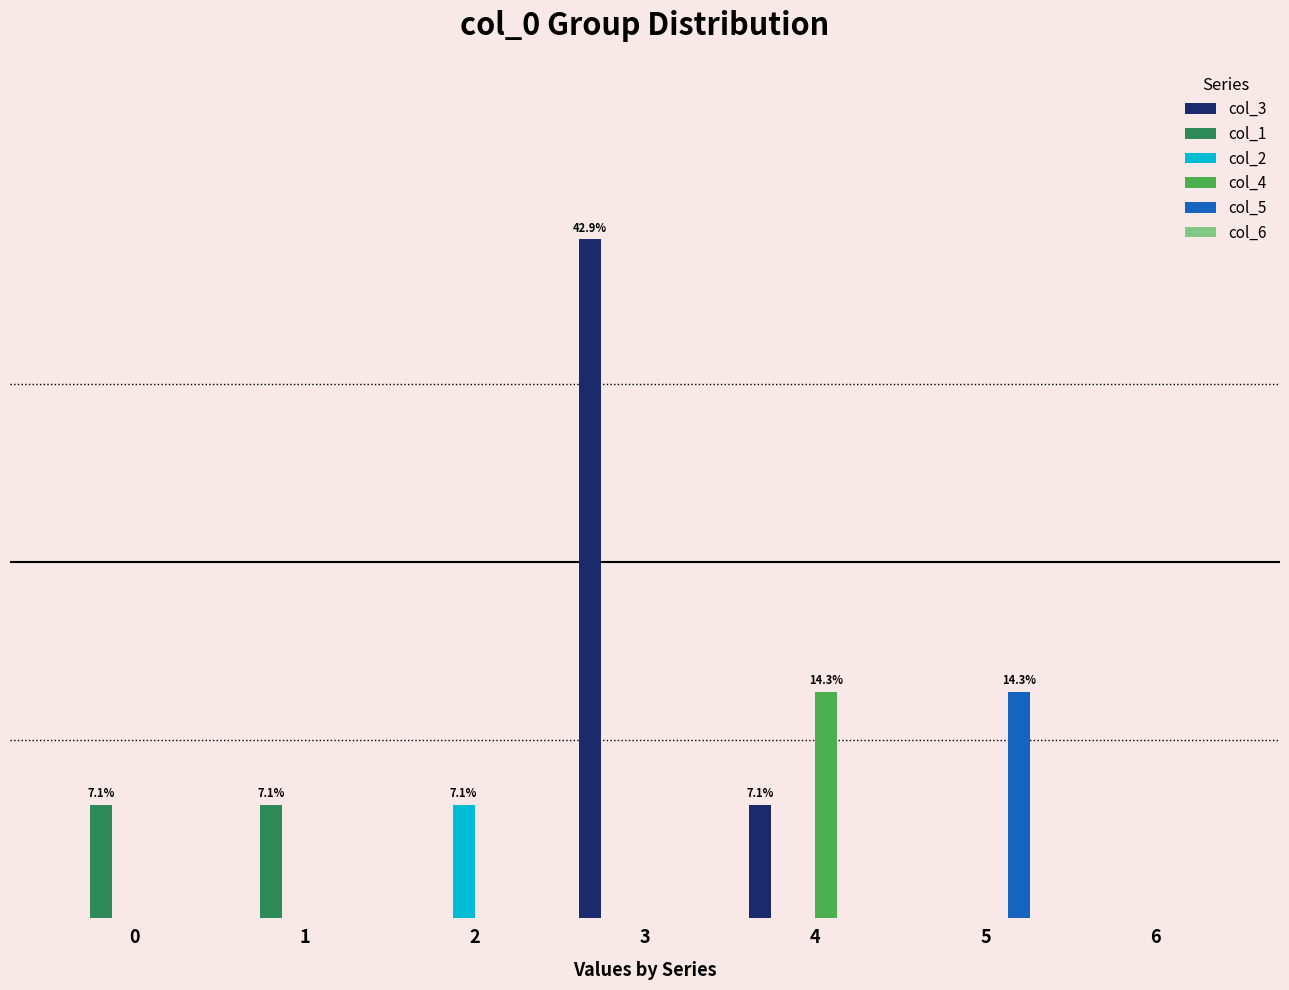

Are the bars horizontal?

No